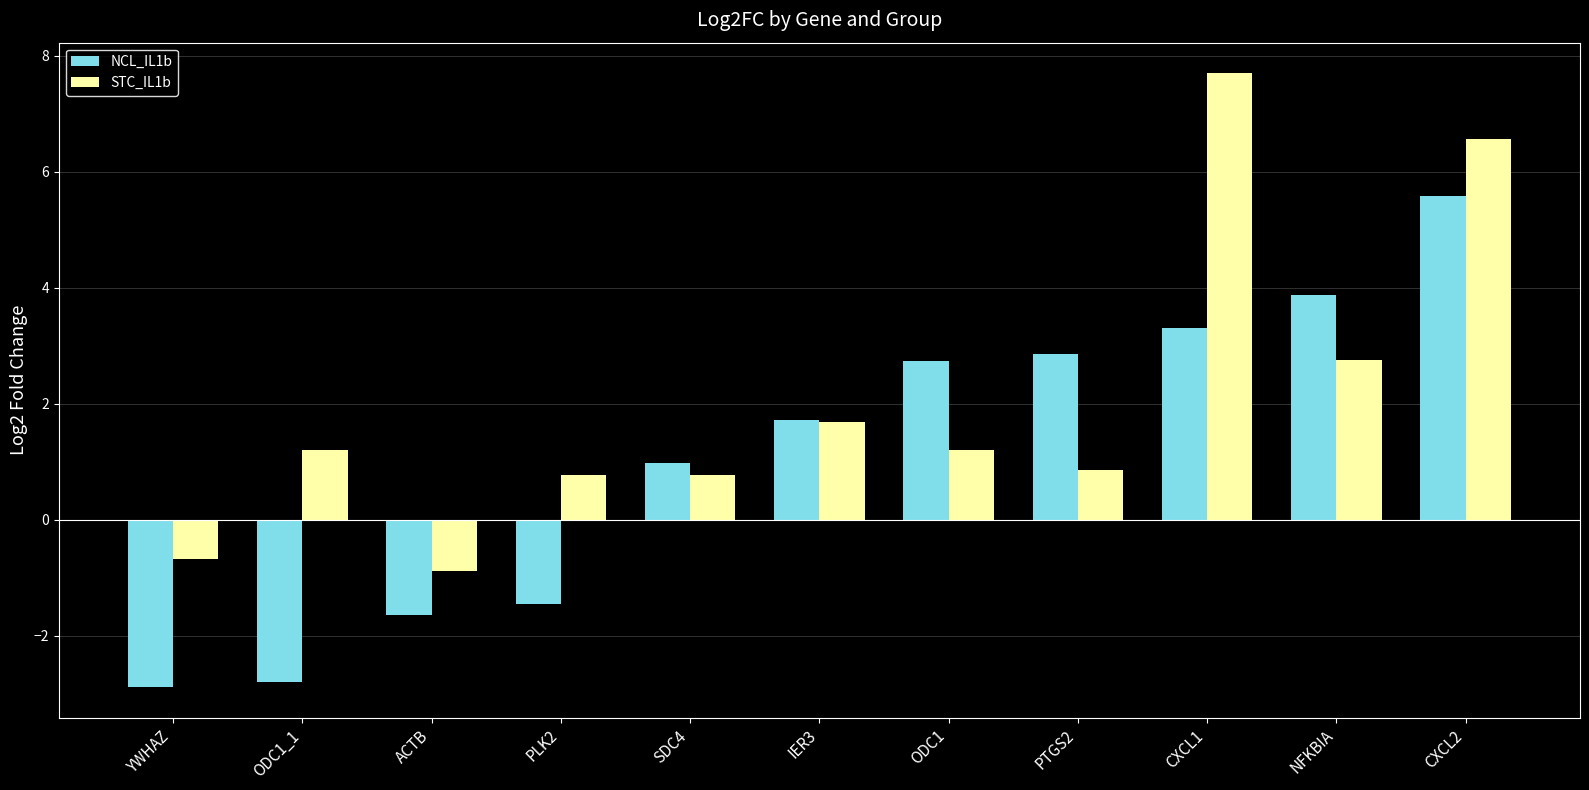

Reading right to left, what are all the values shown in this chart?

NCL_IL1b: 5.6	3.9	3.3	2.8	2.7	1.7	1.0	-1.5	-1.6	-2.8	-2.9
STC_IL1b: 6.6	2.8	7.7	0.9	1.2	1.7	0.8	0.8	-0.9	1.2	-0.7